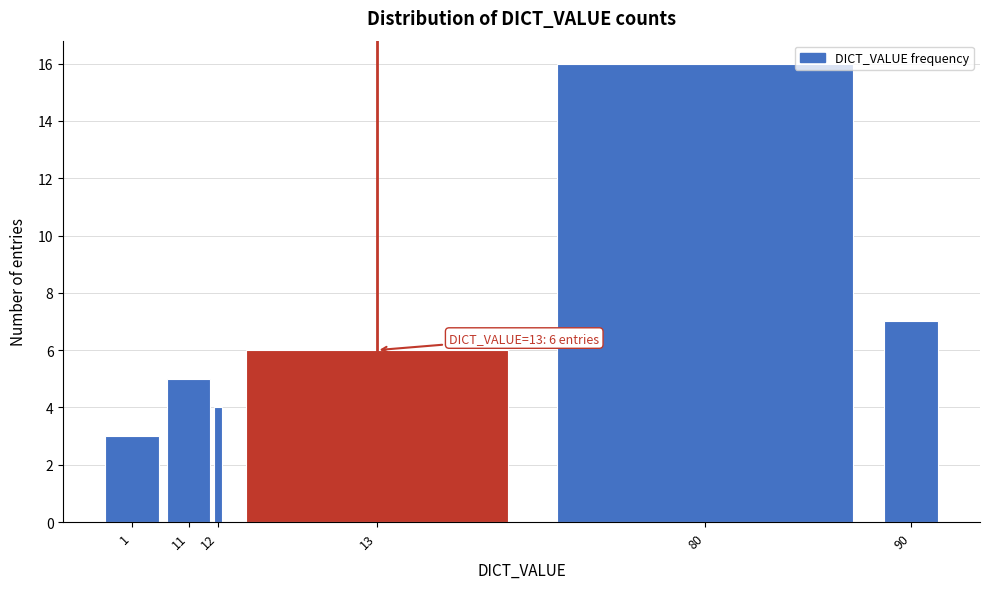

Reading left to right, list all the values displayed in this chart.

1=3	11=5	12=4	13=6	80=16	90=7